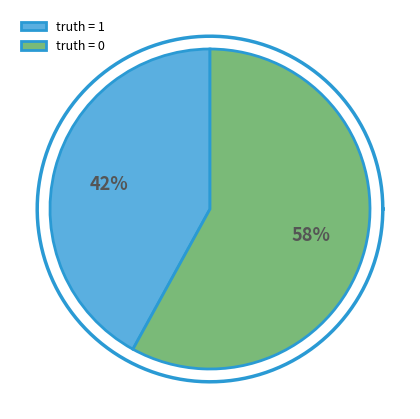

To the nearest percent, what is the average slice percentage?

50%